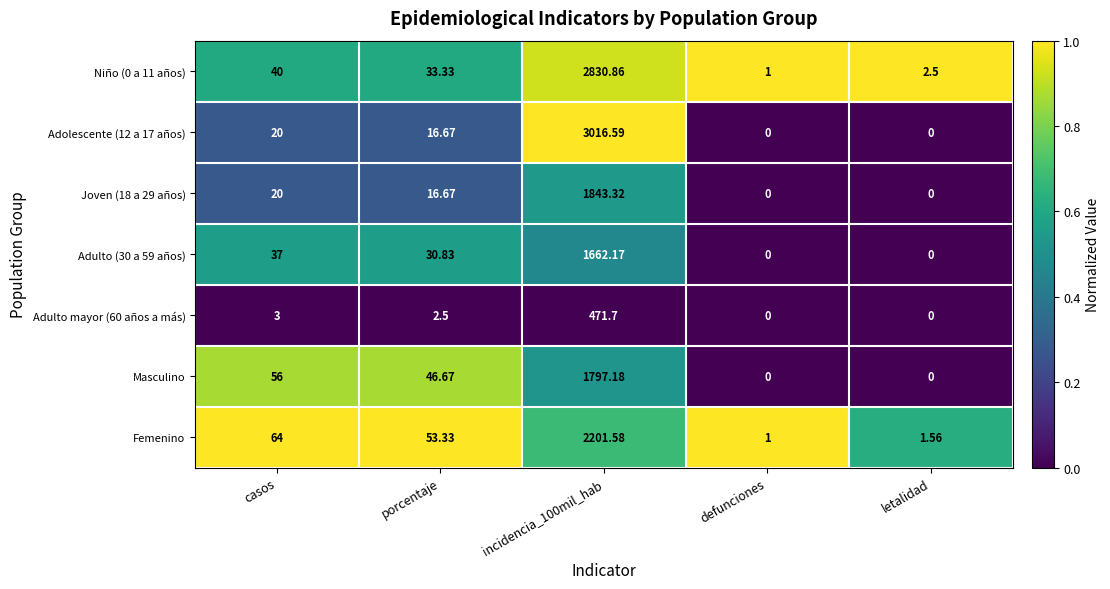

How many series are shown in this chart?

7